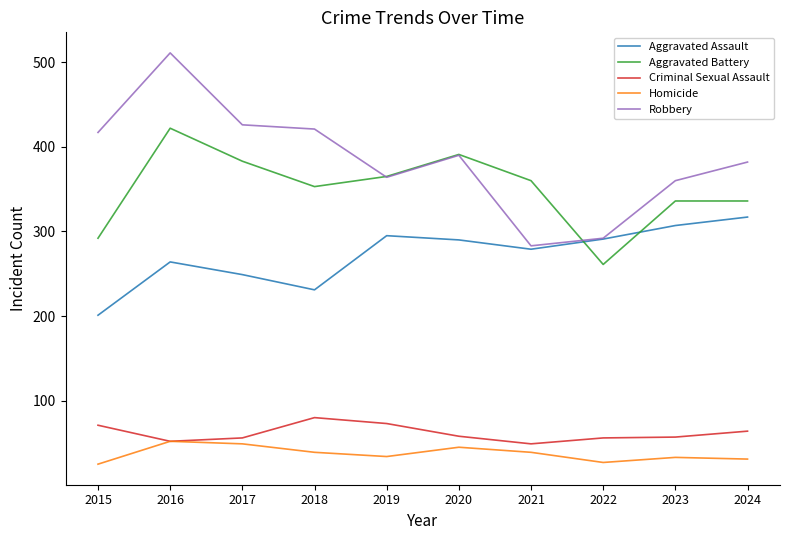

The Aggravated Battery series shows 422 at 2016. True or false?

True